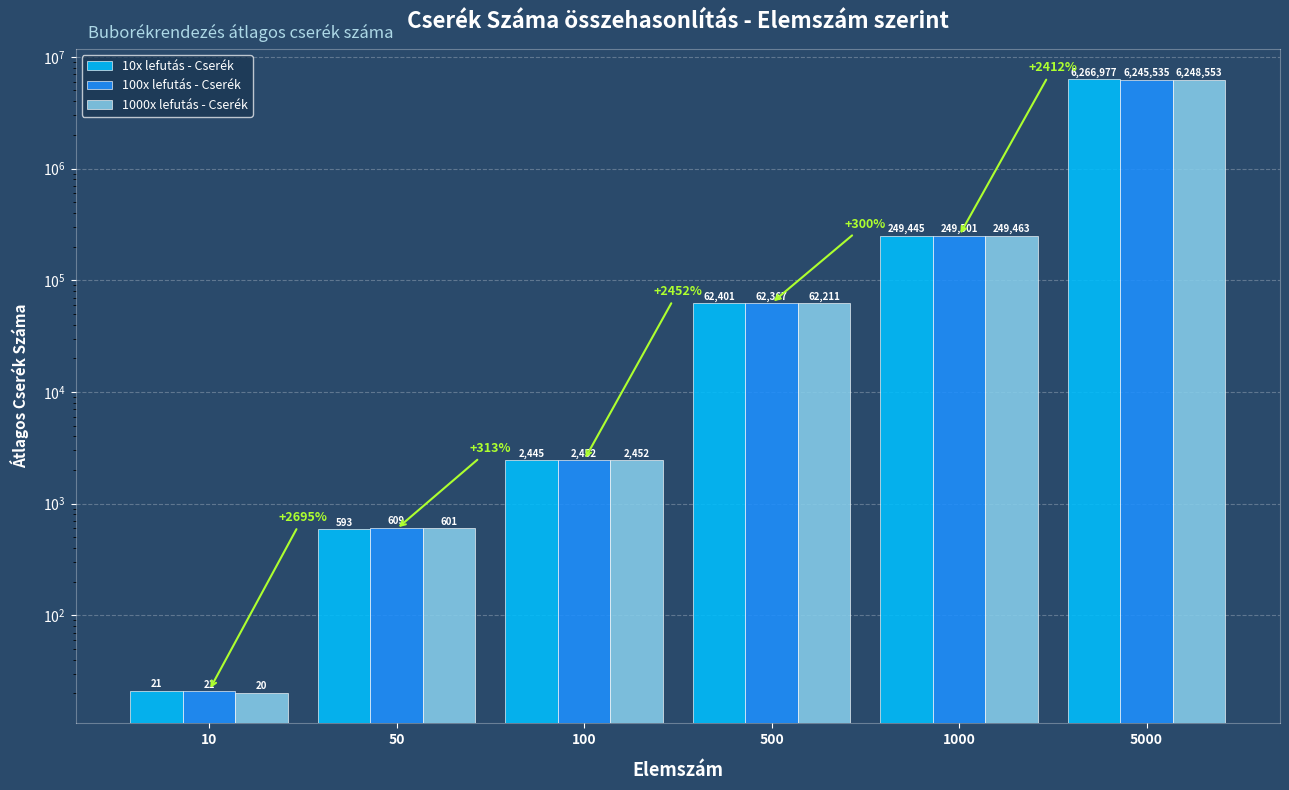

Reading left to right, transcribe all the data shown in this chart.

10x lefutás - Cserék: 21.2	592.6	2445.3	62401.1	249444.7	6266977.2
100x lefutás - Cserék: 21.0	609.4	2452.5	62367.5	249501.0	6245534.6
1000x lefutás - Cserék: 20.3	601.5	2452.0	62210.7	249463.5	6248552.9